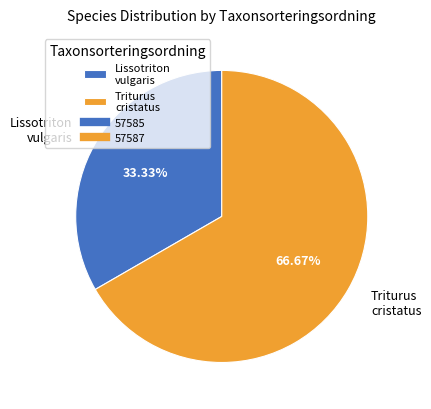

Which slice is the smallest?

Lissotriton vulgaris